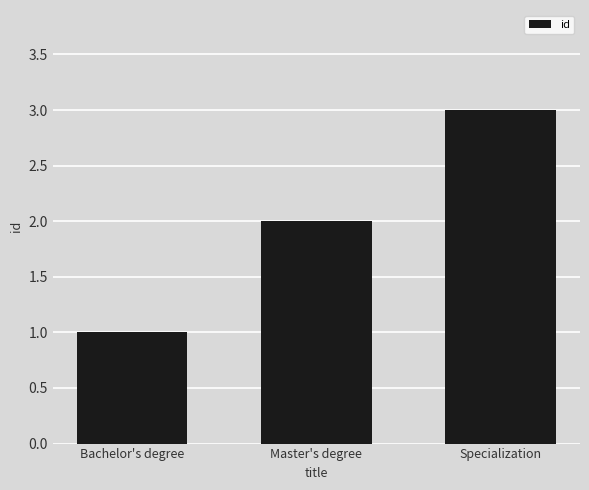

Rank the categories by value from highest to lowest.

Specialization, Master's degree, Bachelor's degree